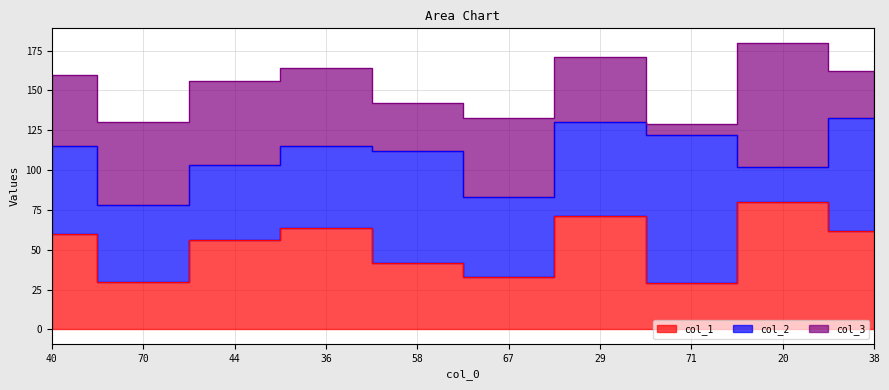

What is the value of the col_3 point at the 1st from the left?

45